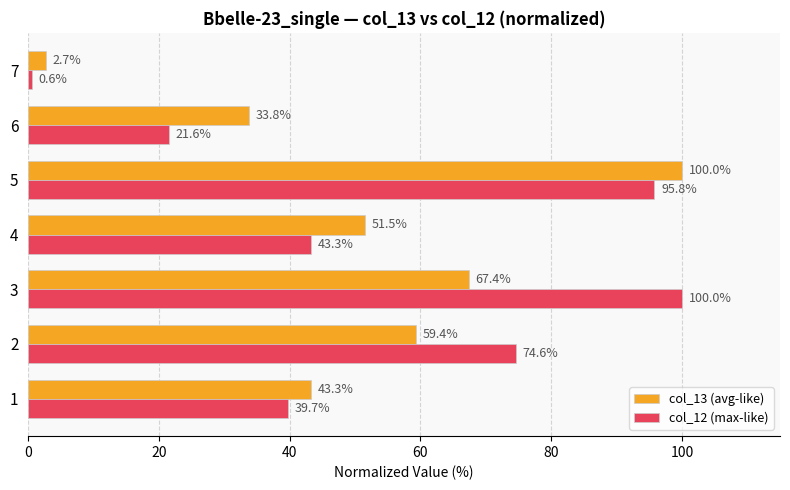

List the series in order of their overall mean, lowest first.

col_13 (avg-like), col_12 (max-like)